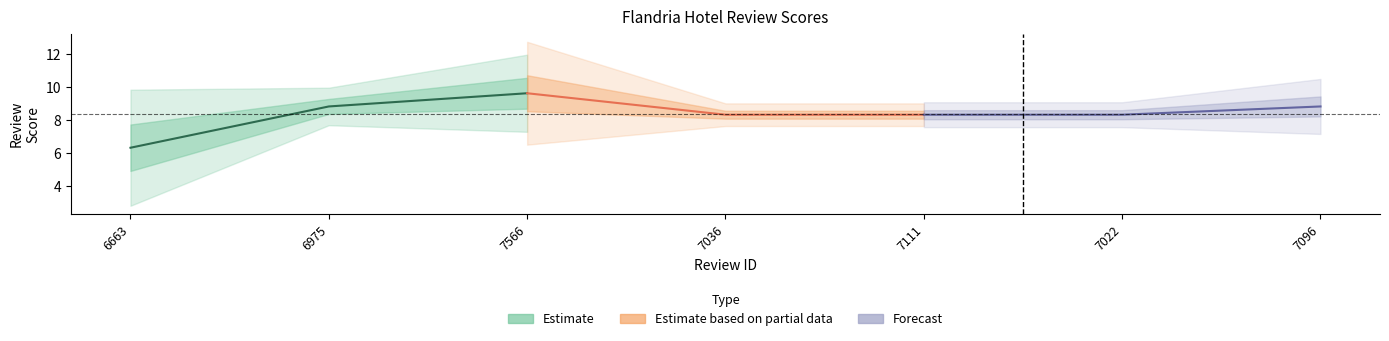

Reading left to right, list all the values displayed in this chart.

Estimate: 6.3	8.8	9.6
Estimate based on partial data: 9.6	8.3	8.3
Forecast: 8.3	8.3	8.8